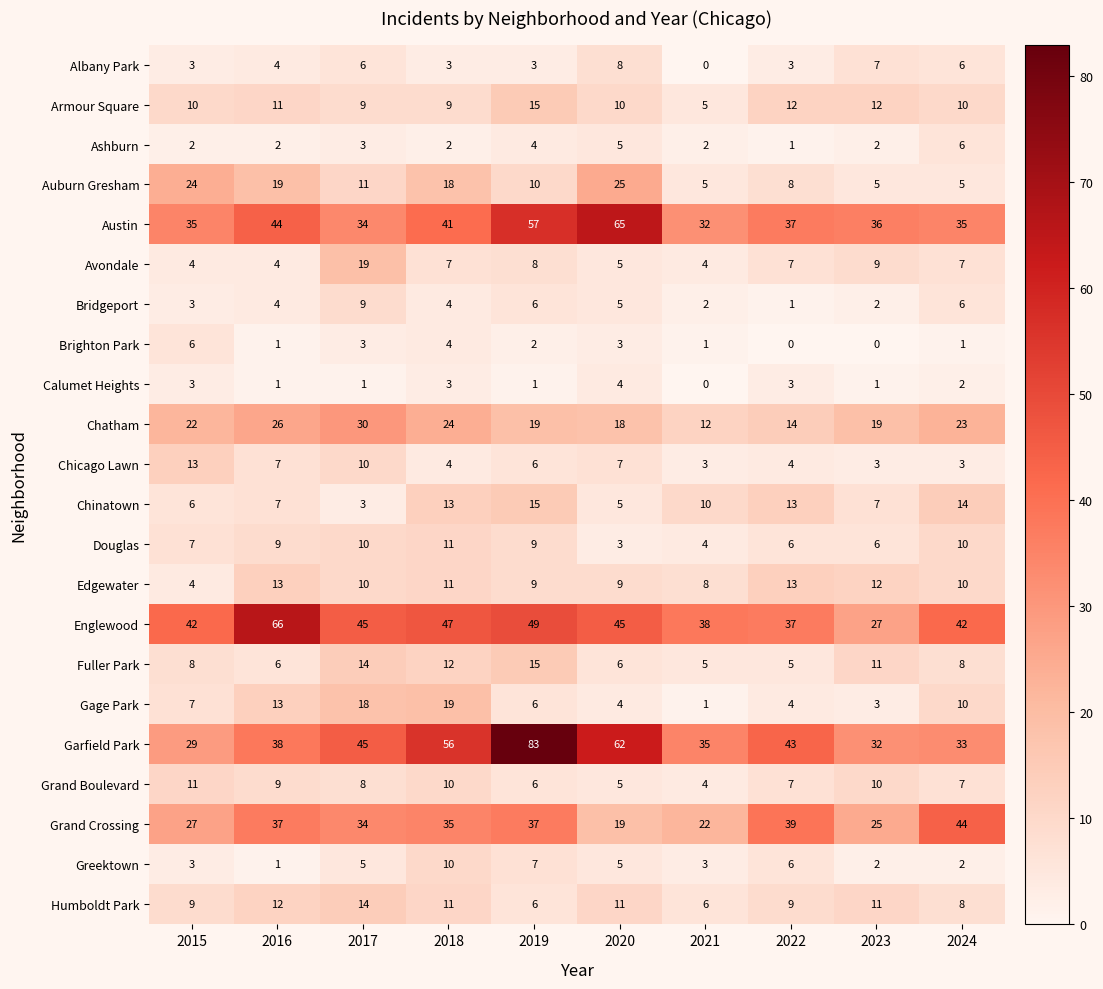

Between 2015 and 2020, which series saw the biggest shift?

Garfield Park